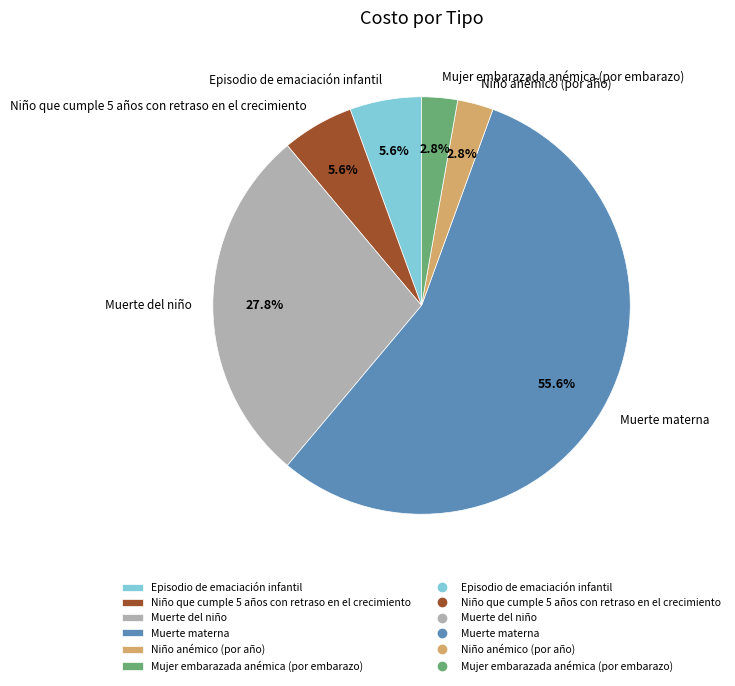

Which category has the biggest portion of the pie?

Muerte materna